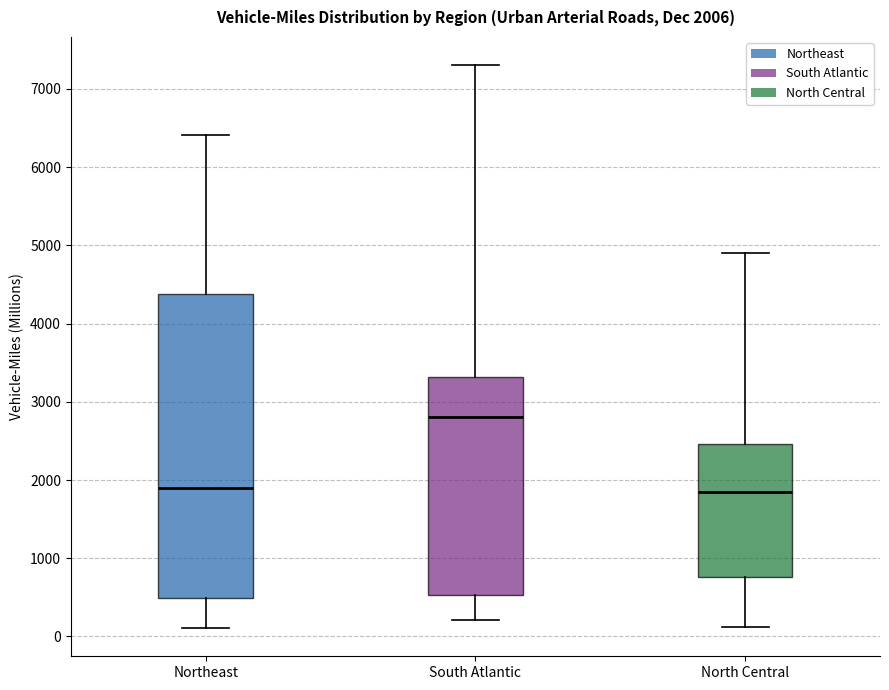

Which box is the tallest, from its lower edge to its upper edge?

Northeast